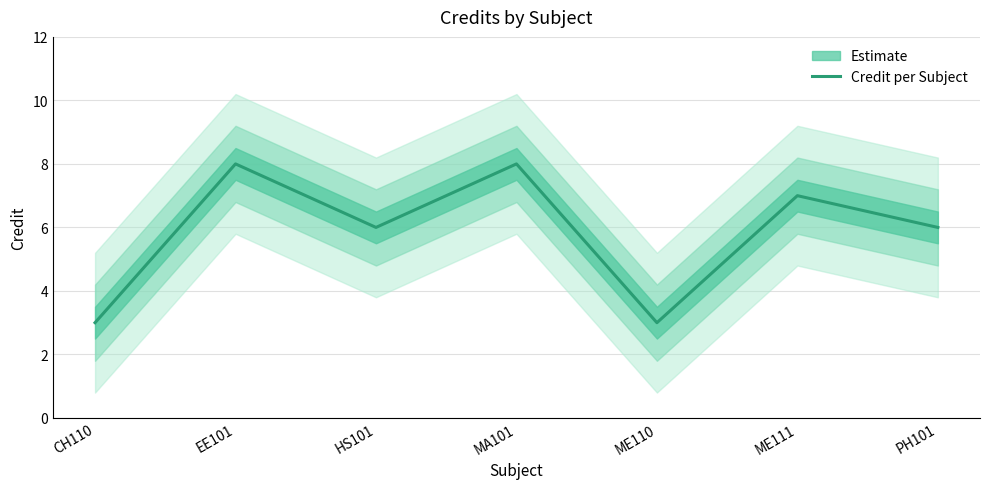

How many values exceed 6?

3